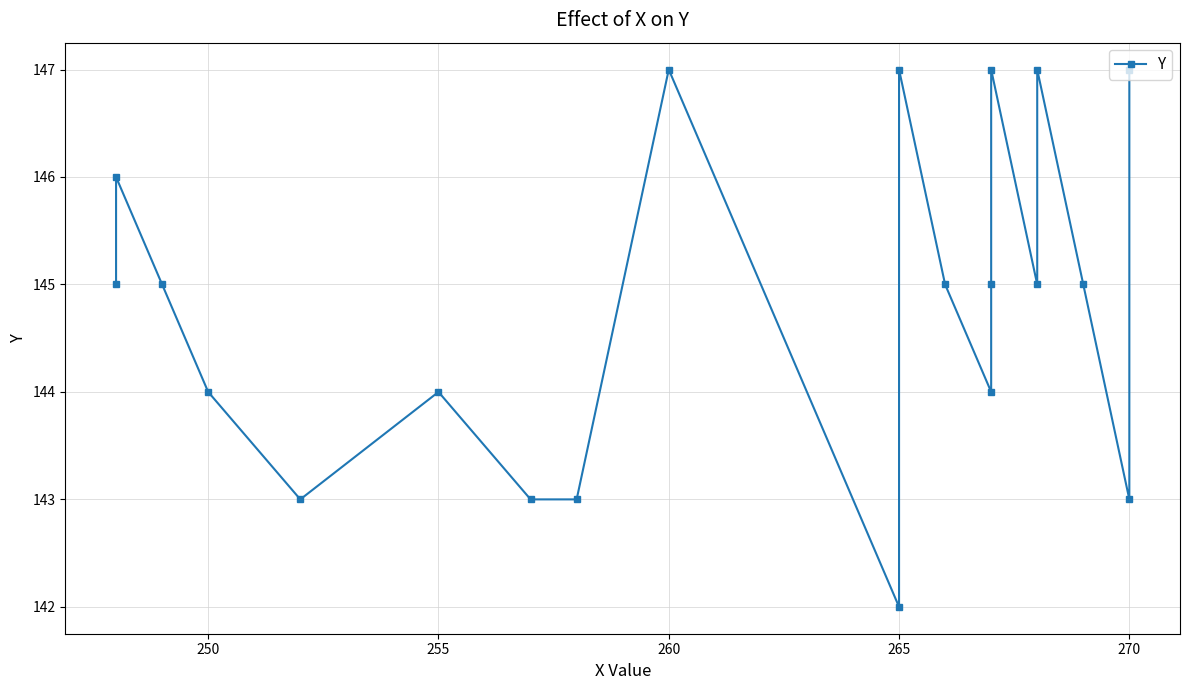

How many points are lower than both their immediate neighbors (excluding endpoints)?

5